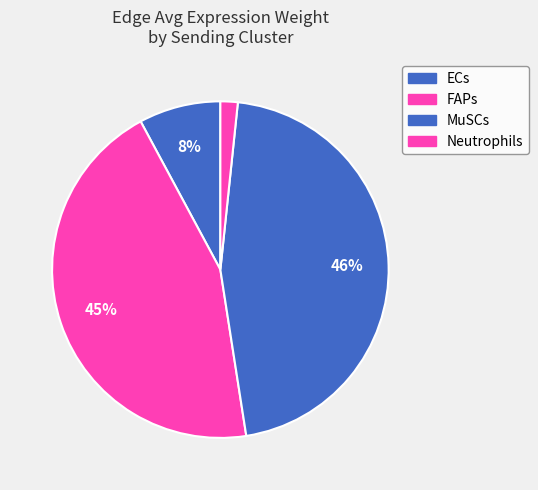

How many segments does this pie chart have?

4